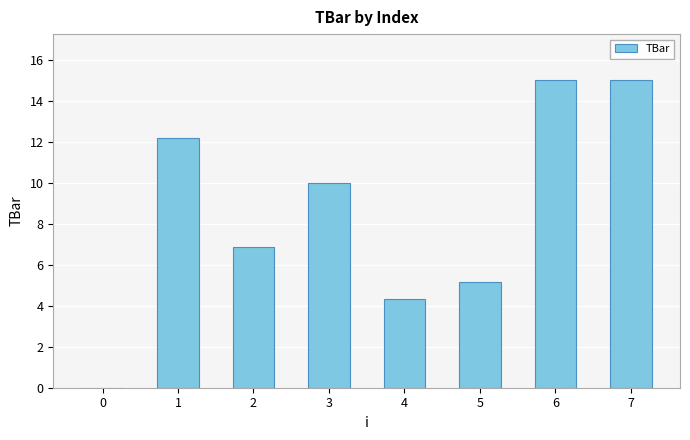

What is the approximate value at 2?

6.8